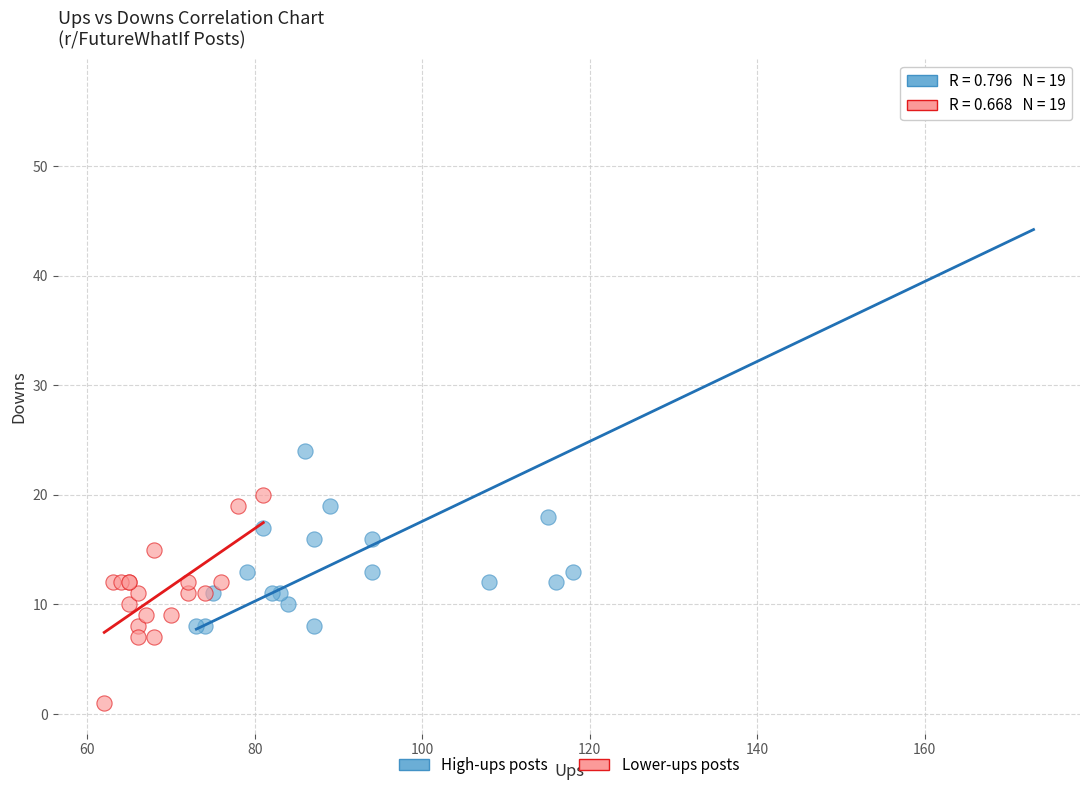

Which series has the widest spread of Y values?

High-ups posts